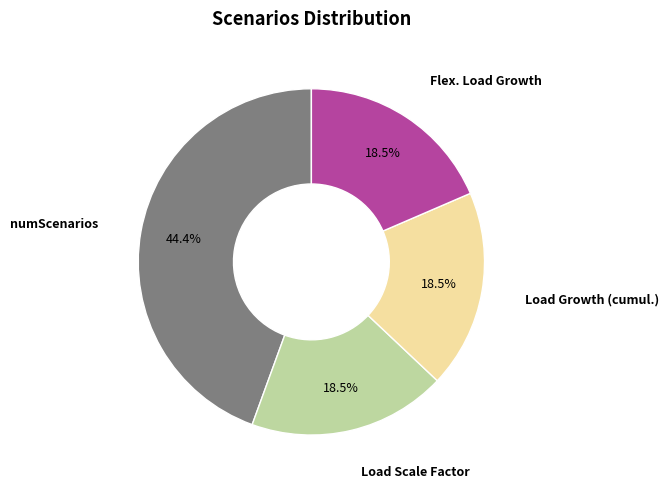

Does Load Growth (cumul.) represent more than half of the total?

No